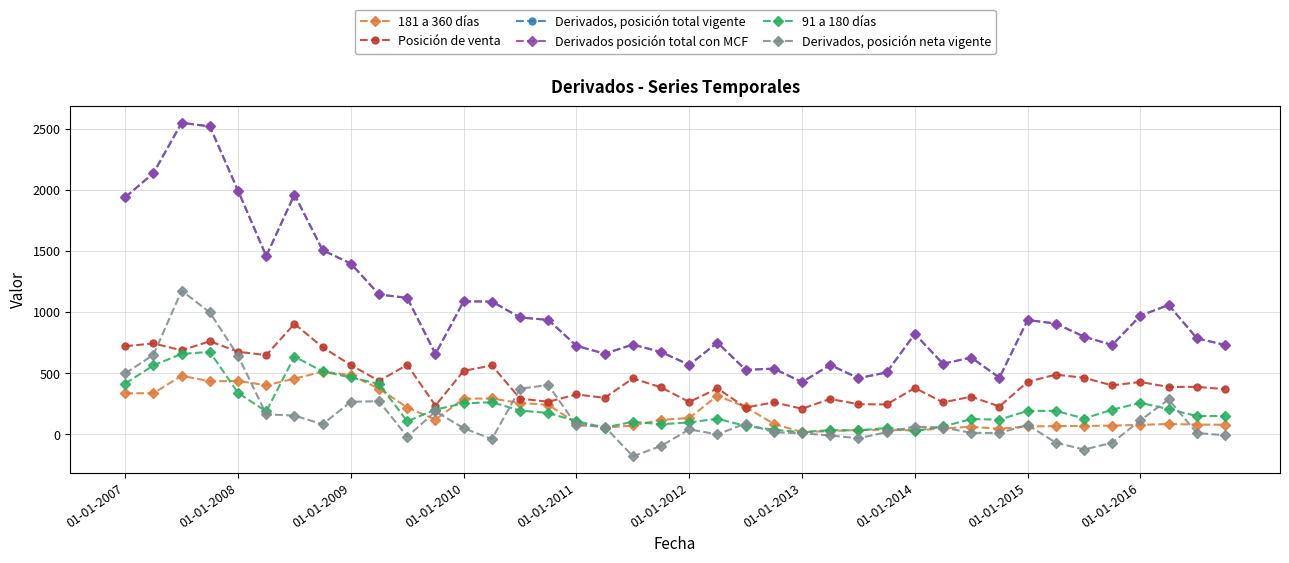

Where does the Derivados, posición total vigente series first go above 821?

01-01-2007